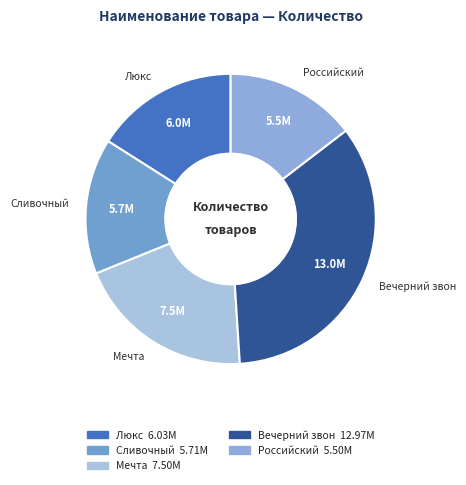

True or false: Российский accounts for 15% of the total.

True